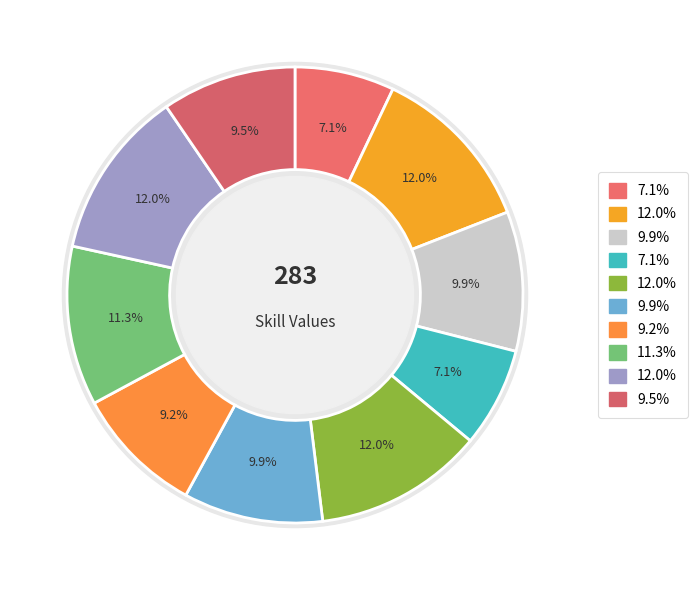

Count the number of slices in the pie.

10